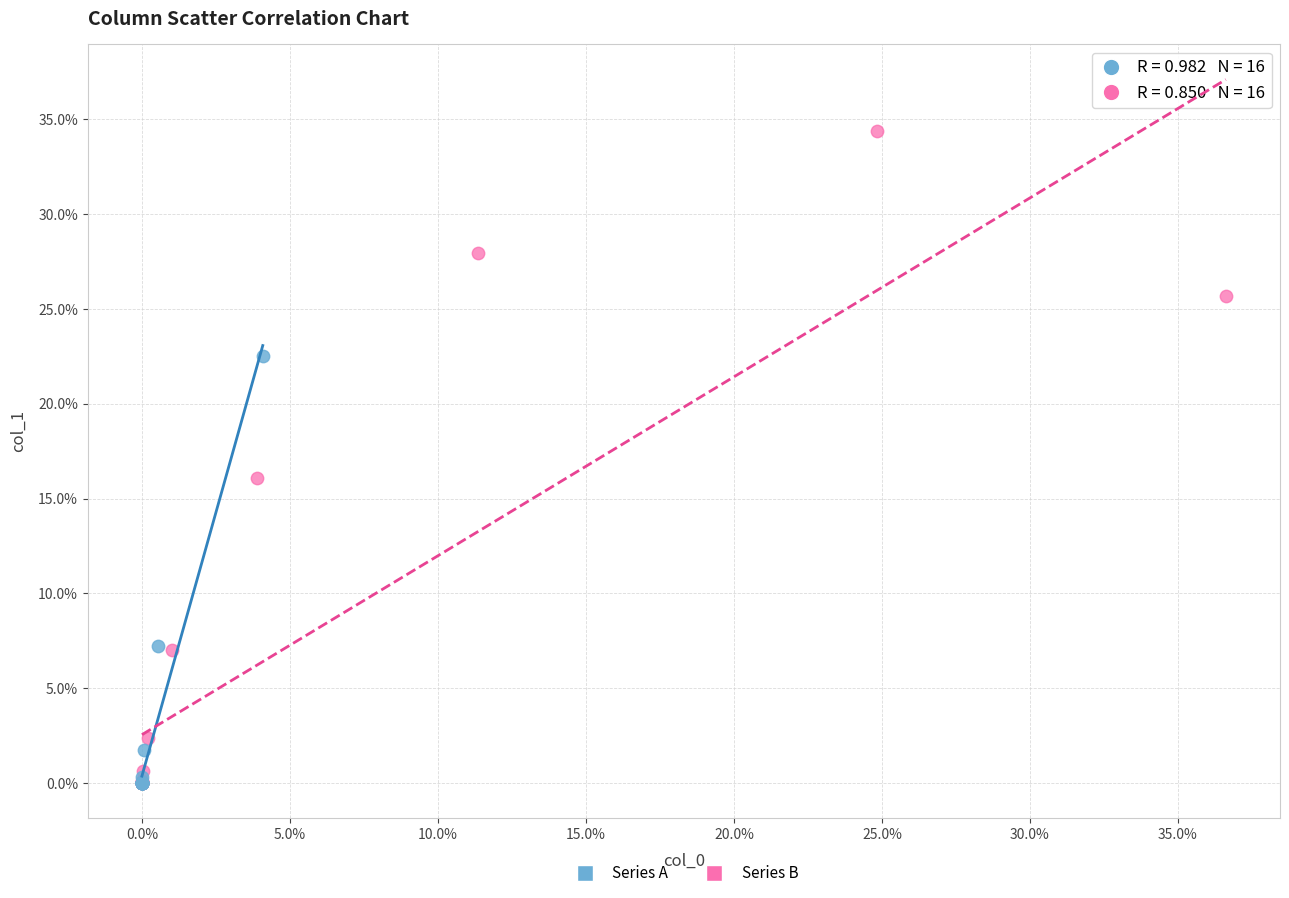

What are all the series names shown in the legend?

Series A, Series B